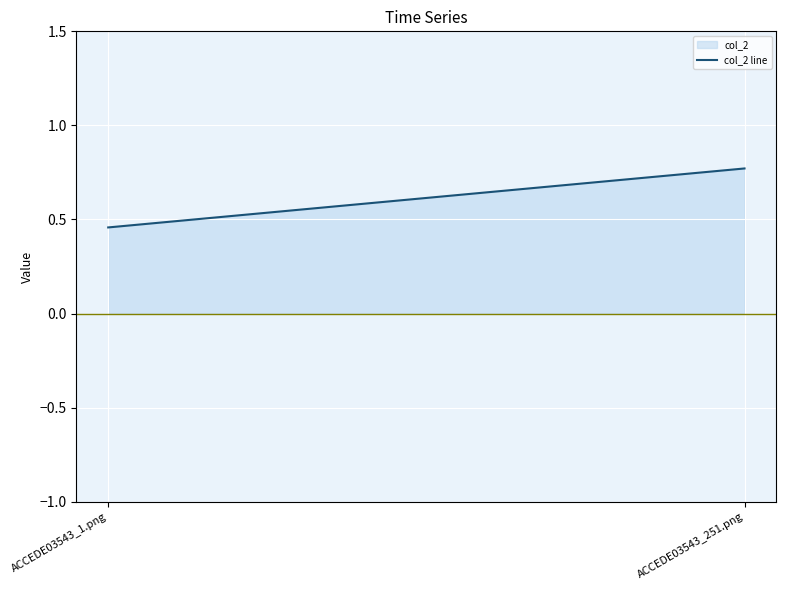

How many data points does each series have?

2